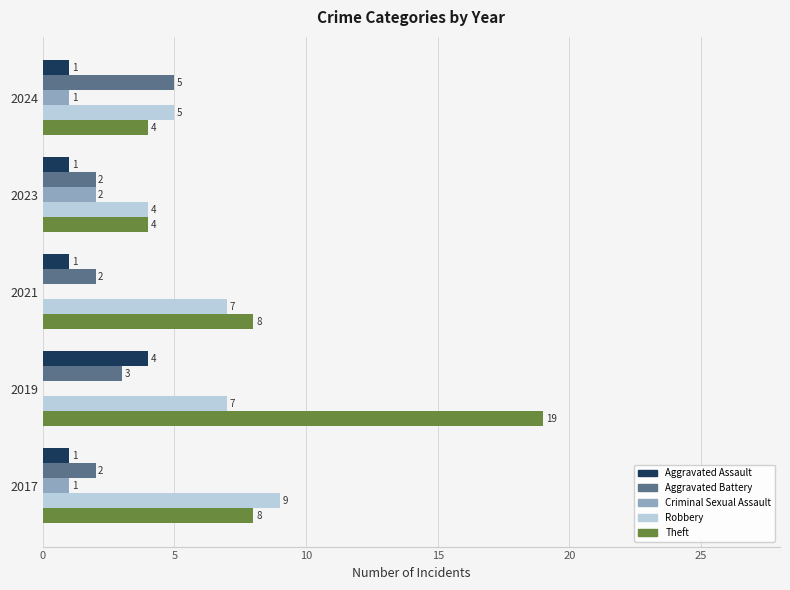

Between 2017 and 2019, which series saw the biggest shift?

Theft